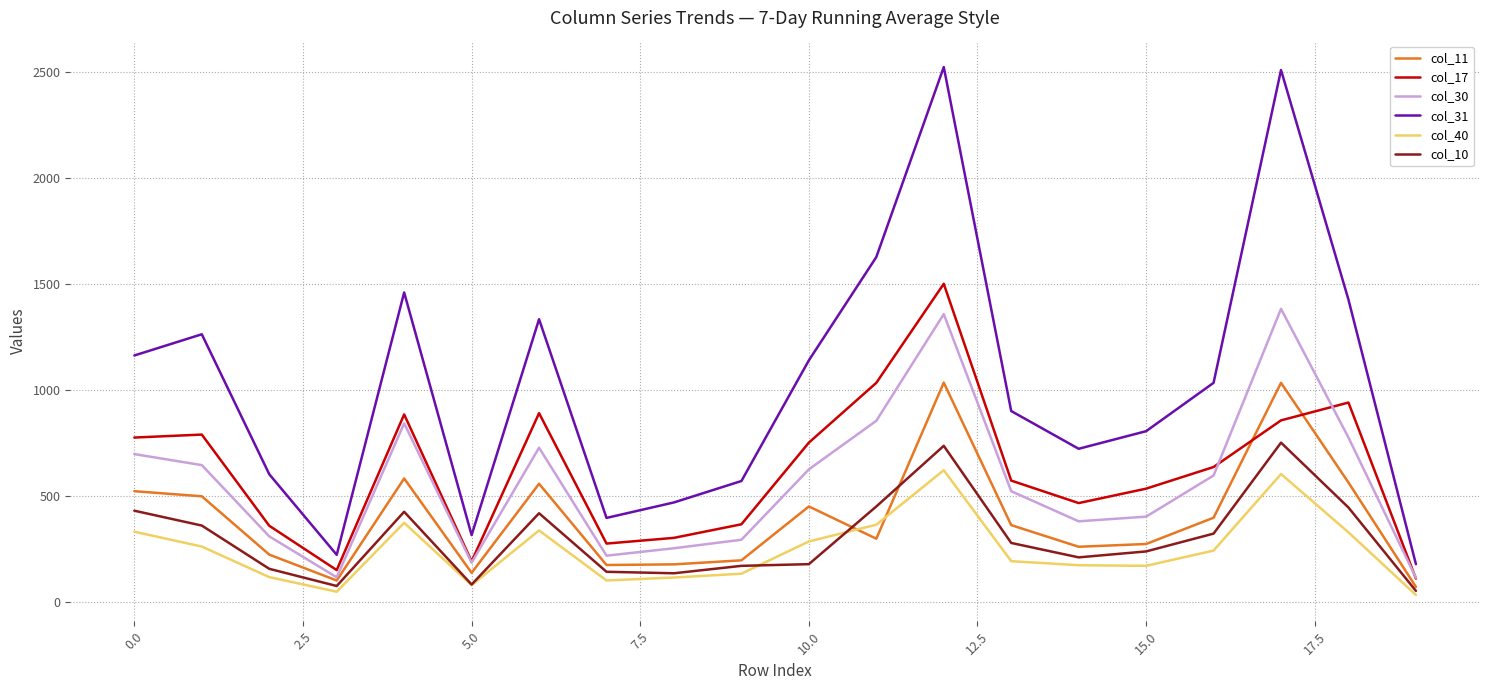

In col_10, how many points are higher than both neighbors (excluding endpoints)?

4